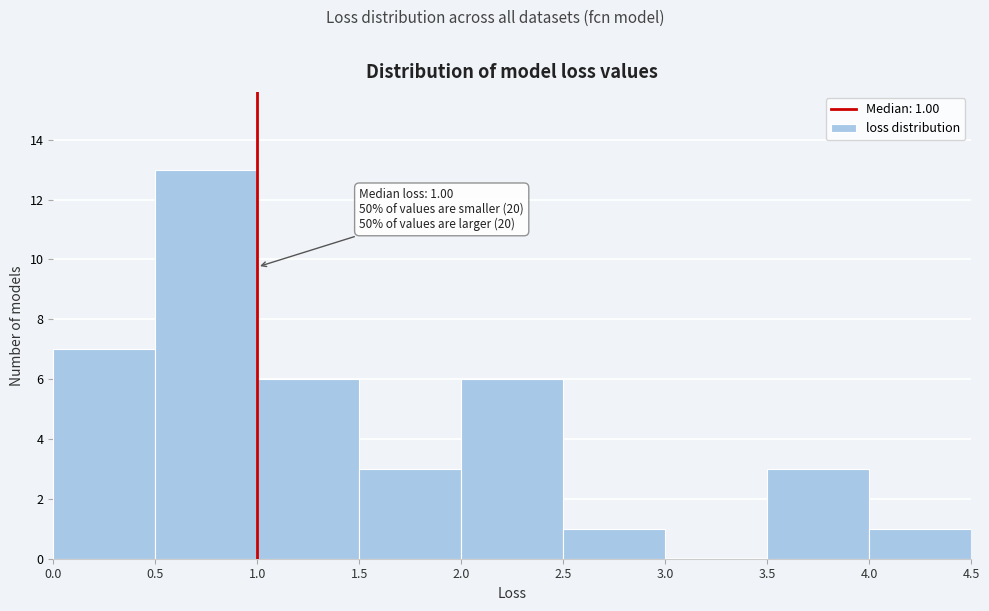

Which range on the x-axis has the tallest bar?

0.5 to 1.0